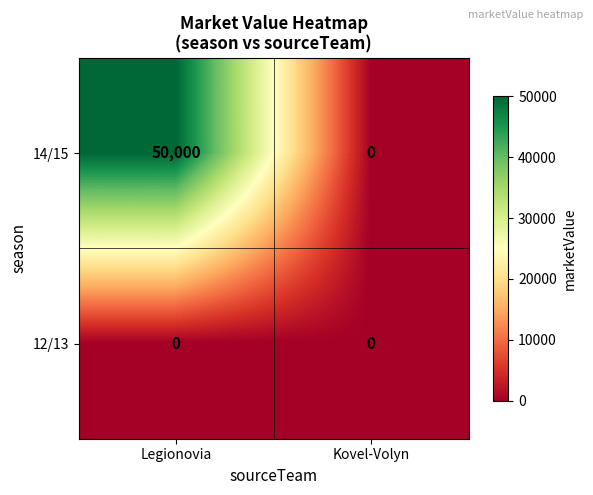

What is the spread (max minus min) of values at Legionovia?

50000